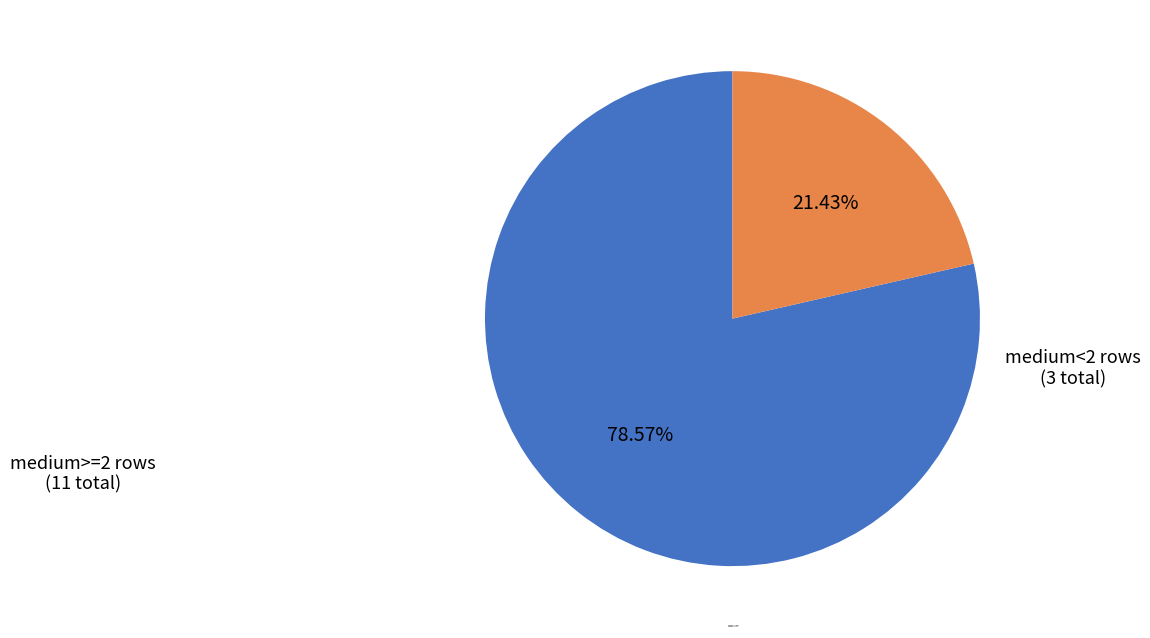

How many segments does this pie chart have?

2